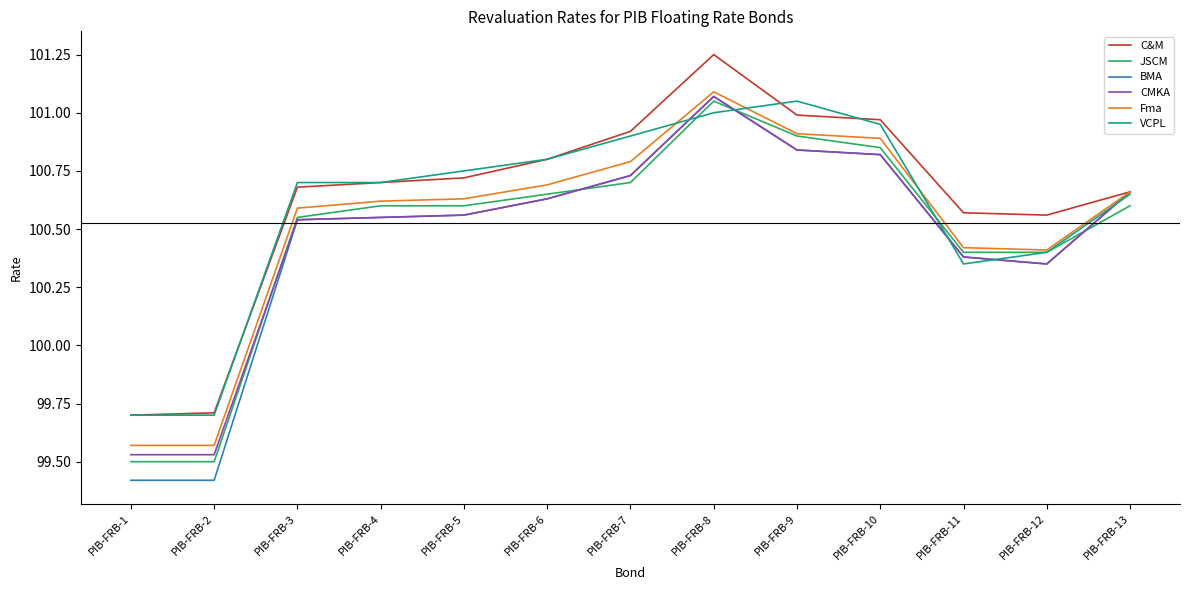

What is the difference between the VCPL values at PIB-FRB-11 and PIB-FRB-5?

0.4